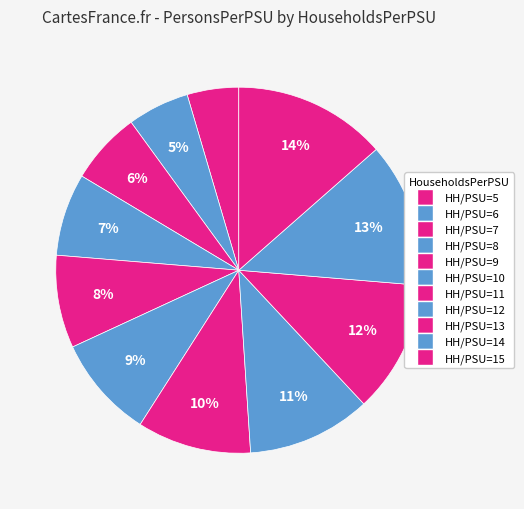

Rank the categories by value from lowest to highest.

5, 6, 7, 8, 9, 10, 11, 12, 13, 14, 15